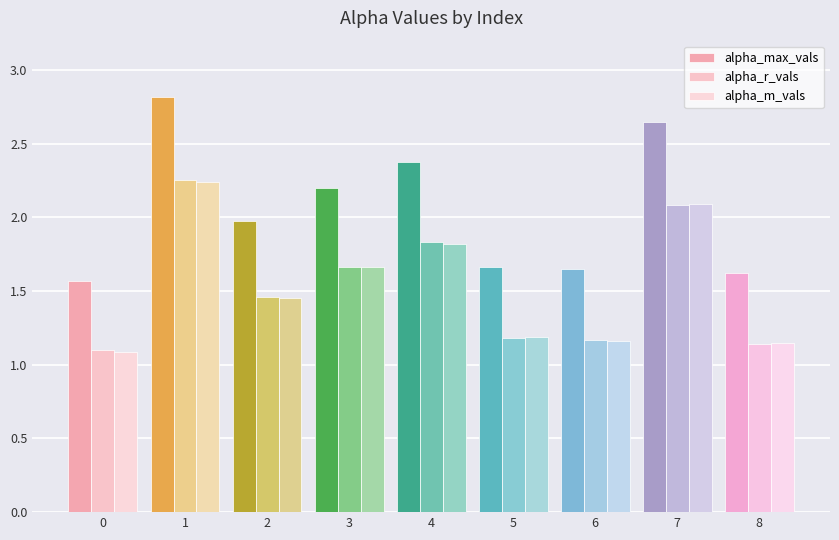

What is the value of the alpha_r_vals bar at the 5th from the left?

1.8